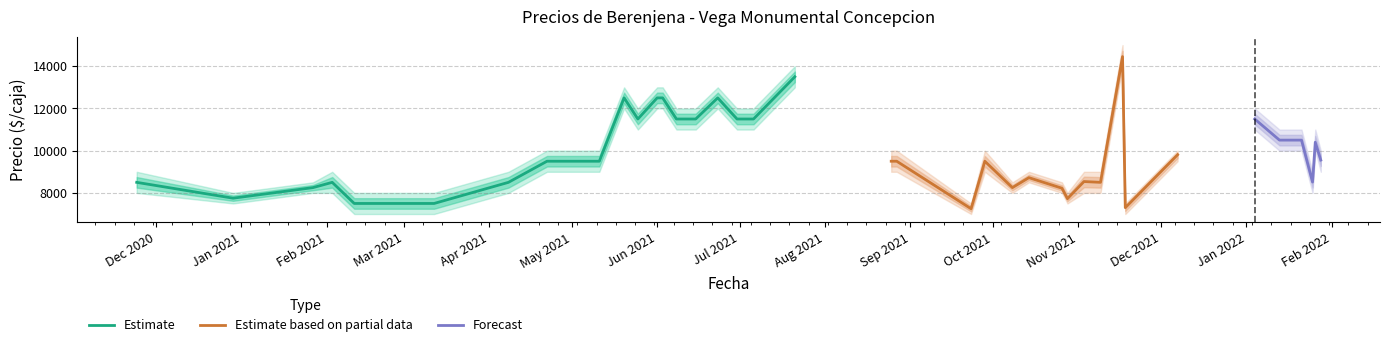

What is the value of the Precio minimo point at the 28th from the left?

7500